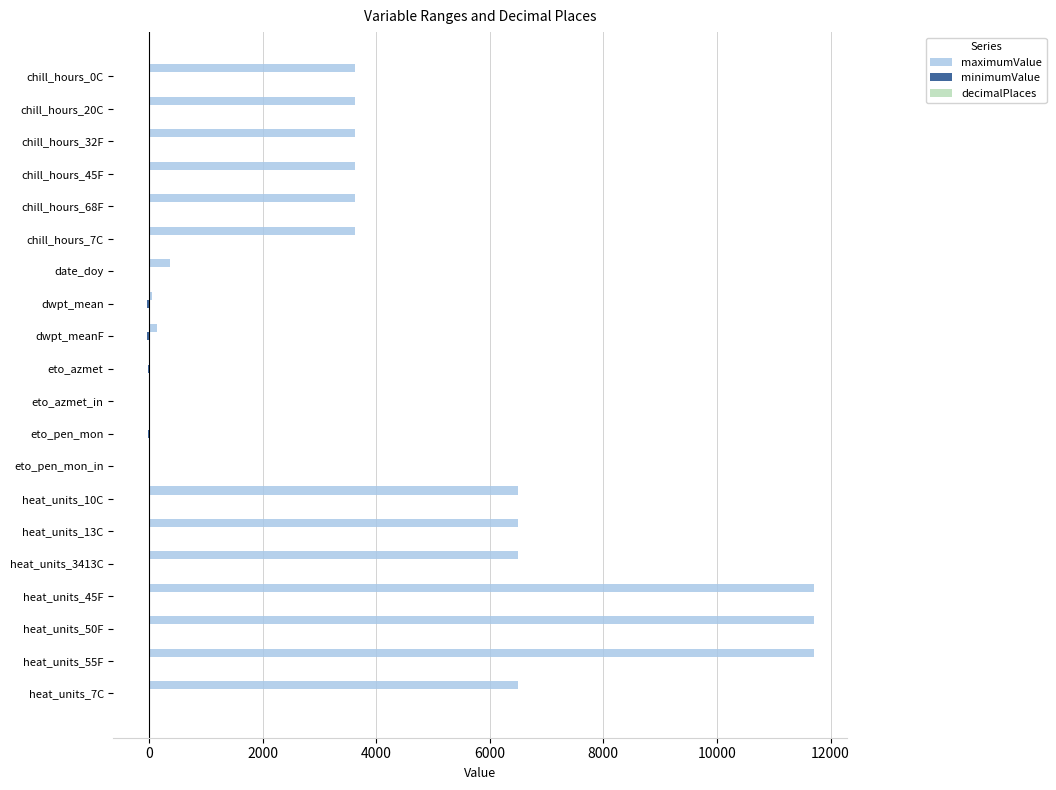

What is the sum of all maximumValue values?

83459.9